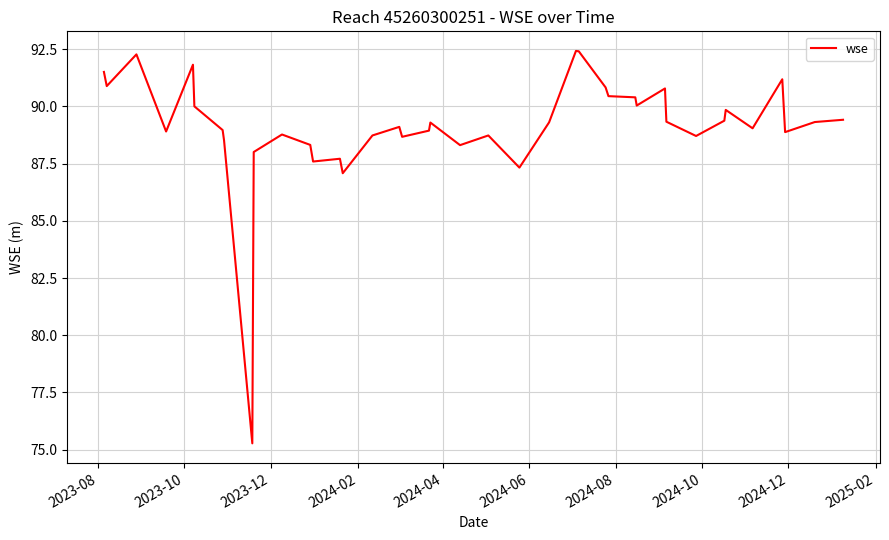

How many lines are shown in the chart?

1